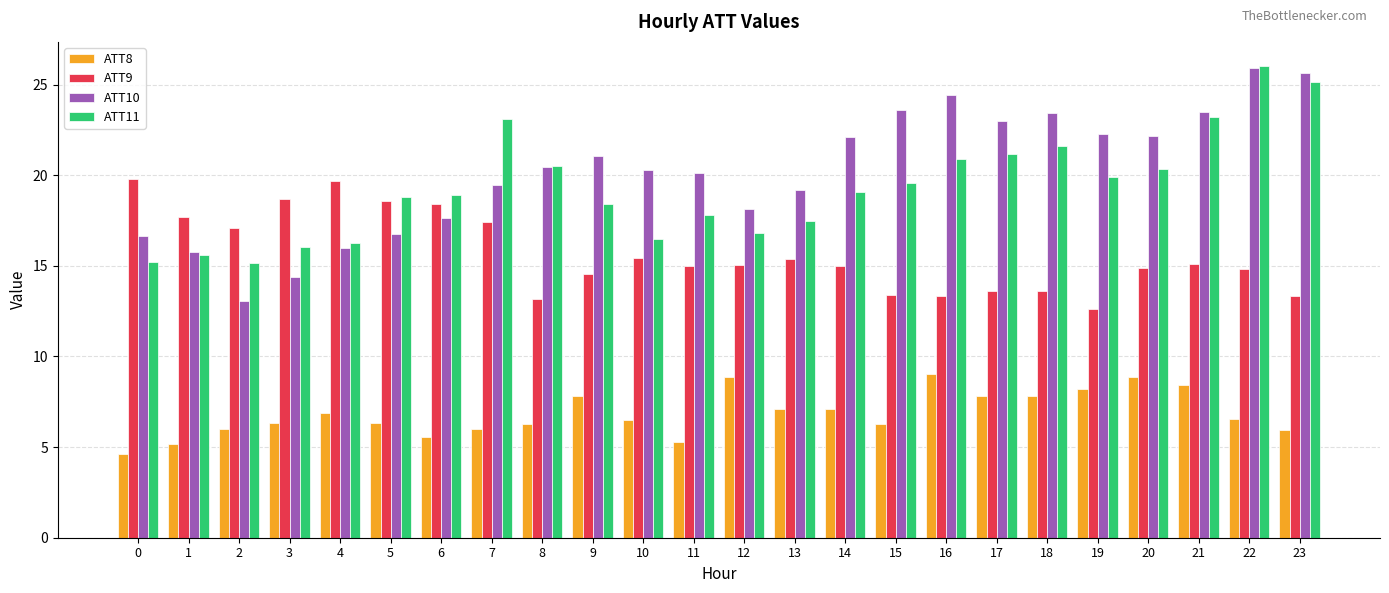

Which category has the highest value across all series?

22